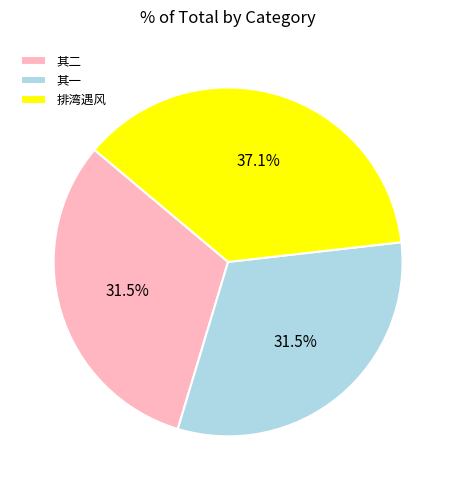

Is there a majority slice in this chart?

No